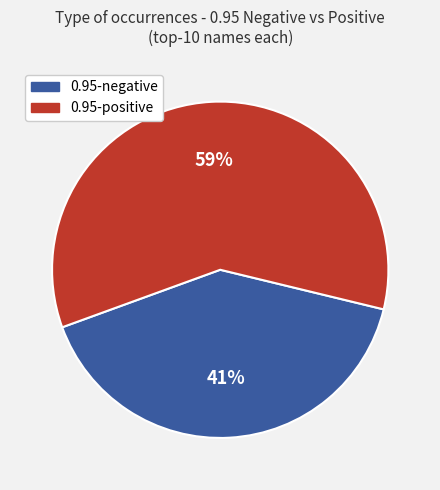

To the nearest percent, what is the average slice percentage?

50%